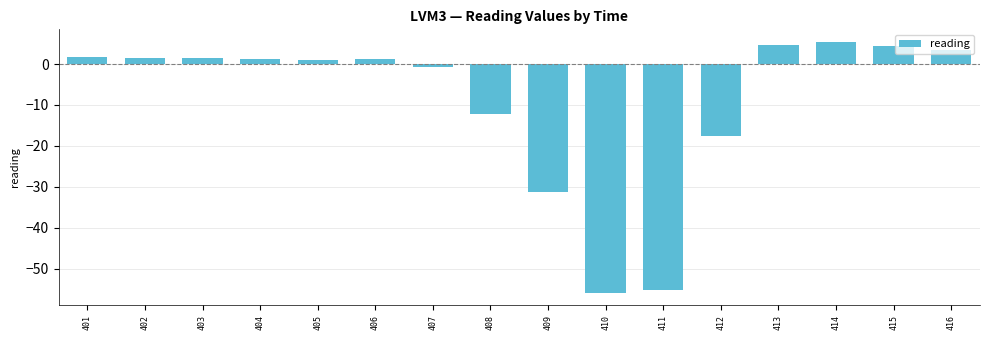

What is the difference between the maximum and minimum values?

61.3